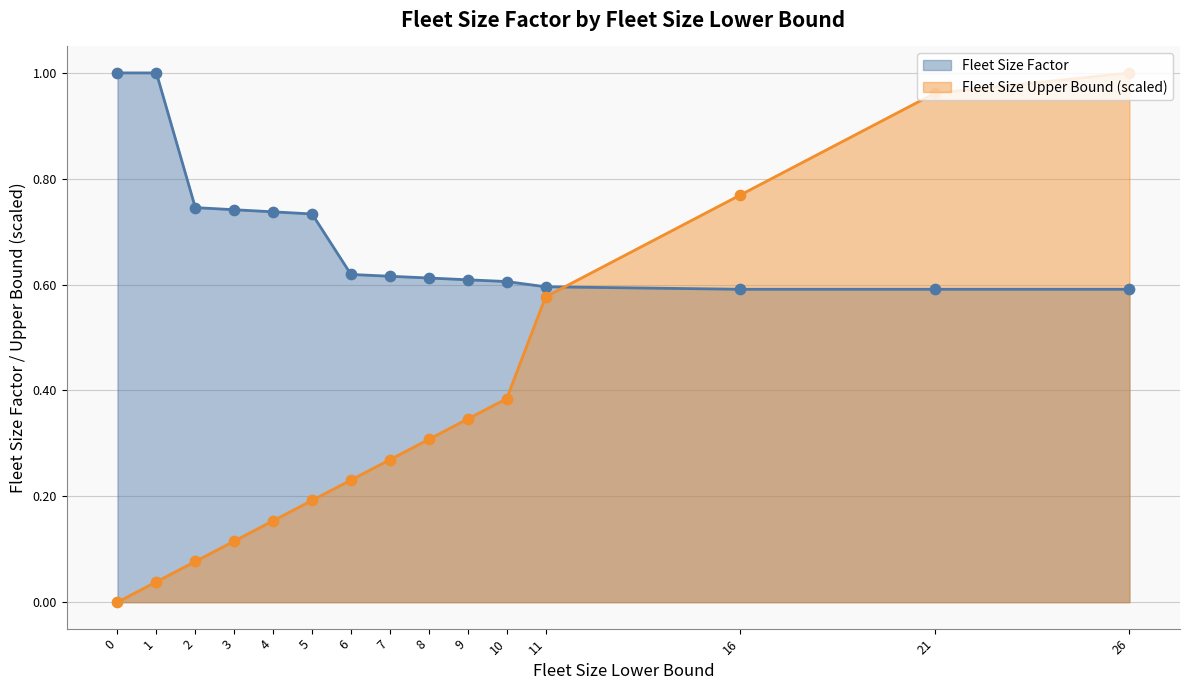

Which series contains the lowest Y value?

Fleet Size Upper Bound (scaled)